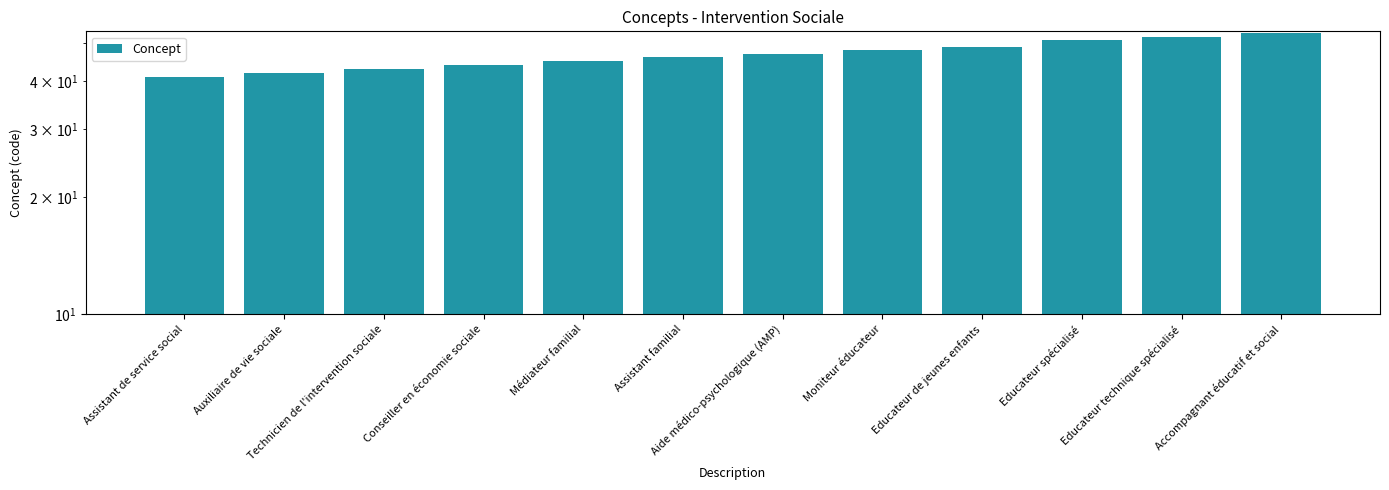

Reading right to left, transcribe all the data shown in this chart.

Accompagnant éducatif et social=53	Educateur technique spécialisé=52	Educateur spécialisé=51	Educateur de jeunes enfants=49	Moniteur éducateur=48	Aide médico-psychologique (AMP)=47	Assistant familial=46	Médiateur familial=45	Conseiller en économie sociale=44	Technicien de l'intervention sociale=43	Auxiliaire de vie sociale=42	Assistant de service social=41